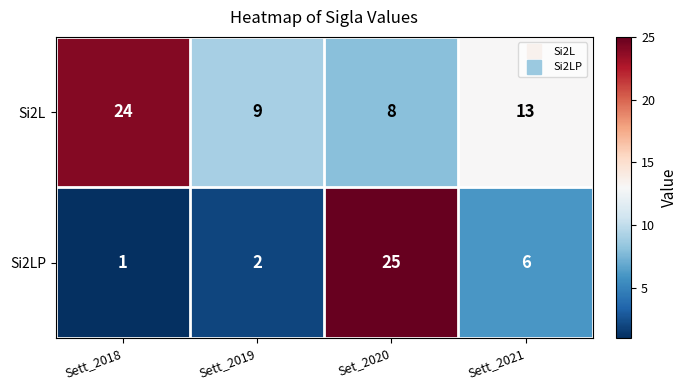

Between Sett_2018 and Set_2020, which series saw the biggest shift?

Si2LP